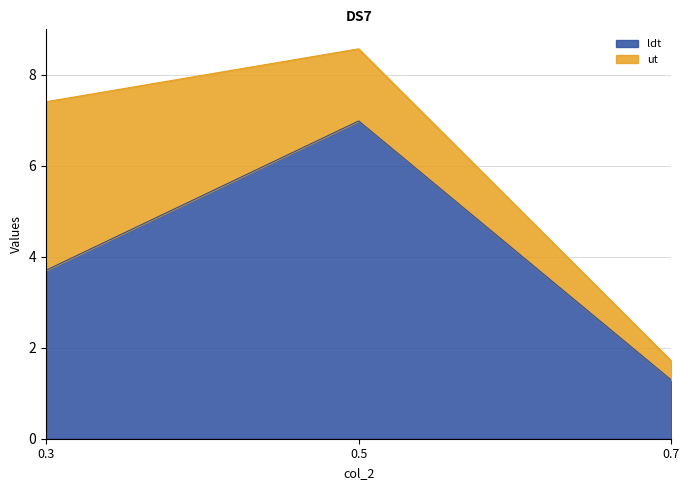

What is the sum of the values at 0.5 and 0.7?

8.3